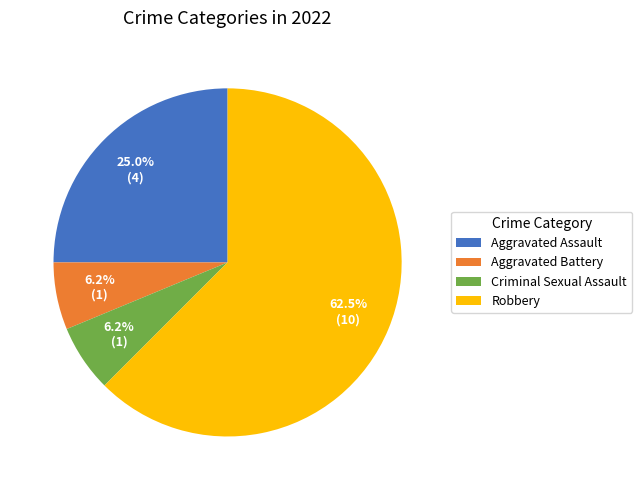

Is it true that Aggravated Battery is 6% of the pie?

True